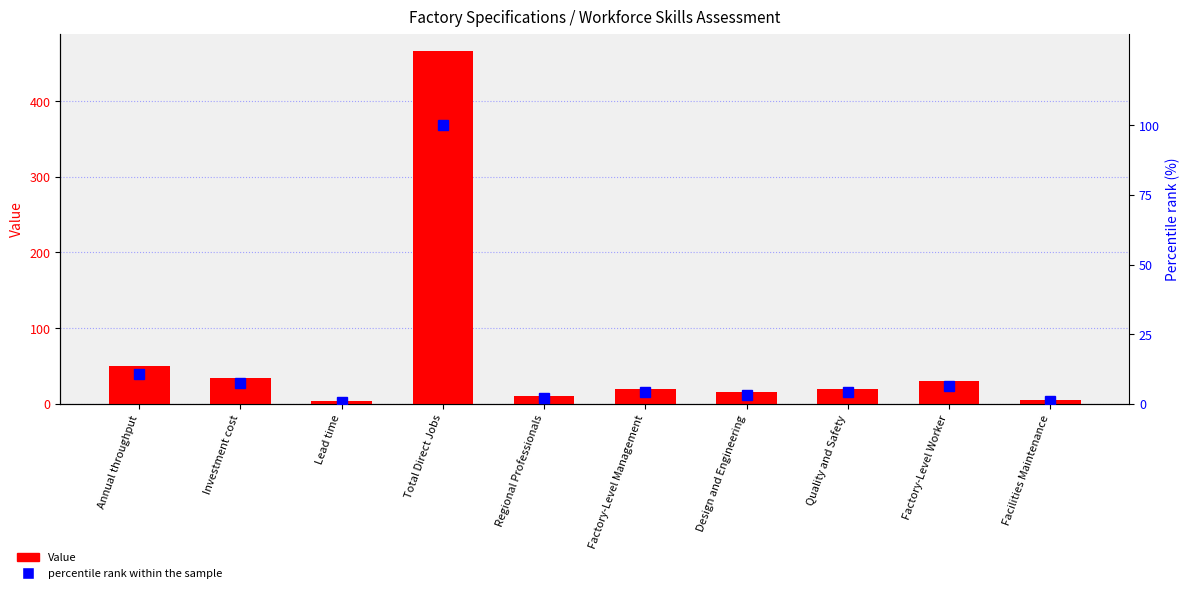

The value of Value at Quality and Safety is 13.8. True or false?

False